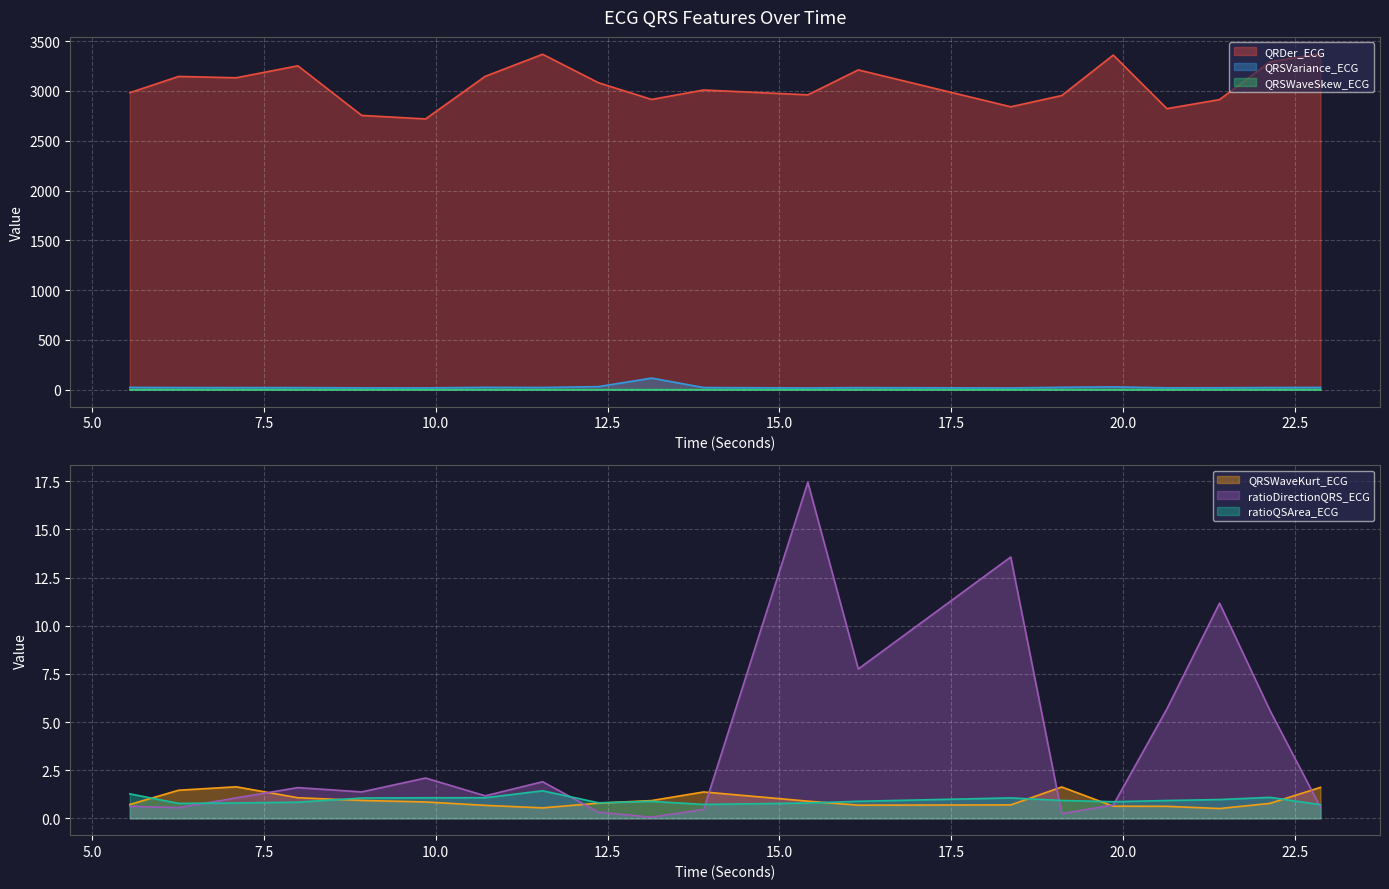

Which series has the largest range (max minus min)?

QRDer_ECG